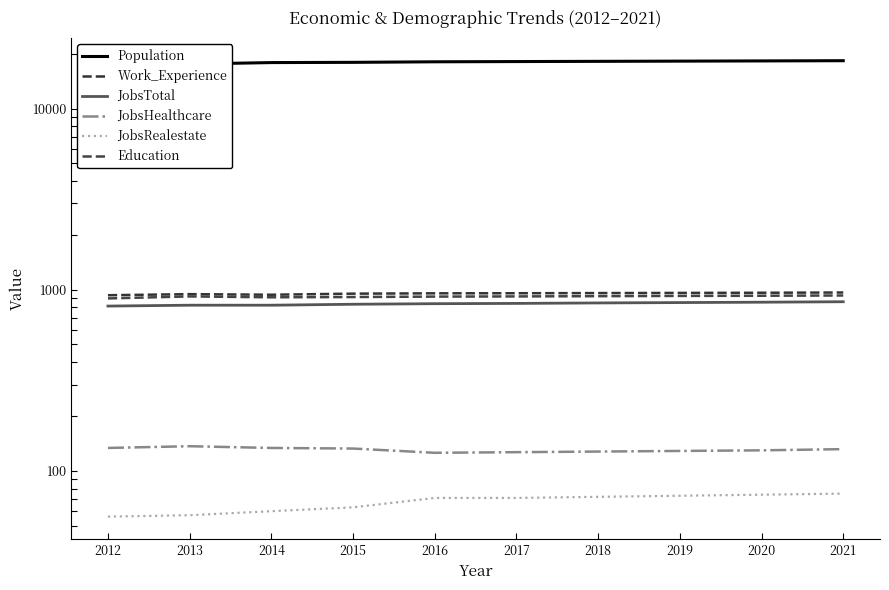

True or false: Education has more than 2 interior local peaks.

False